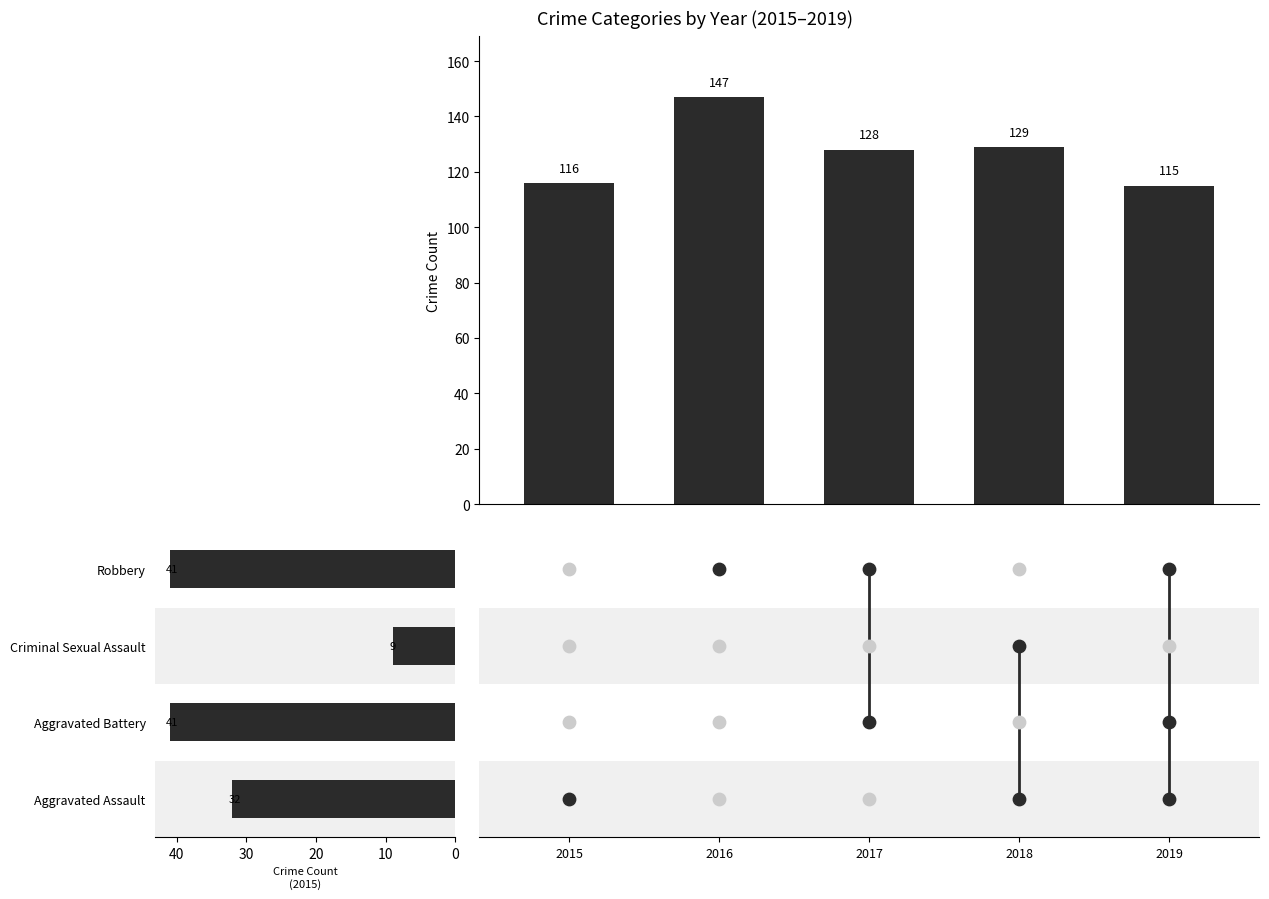

Between 2017 and 2019, which is larger?

2017